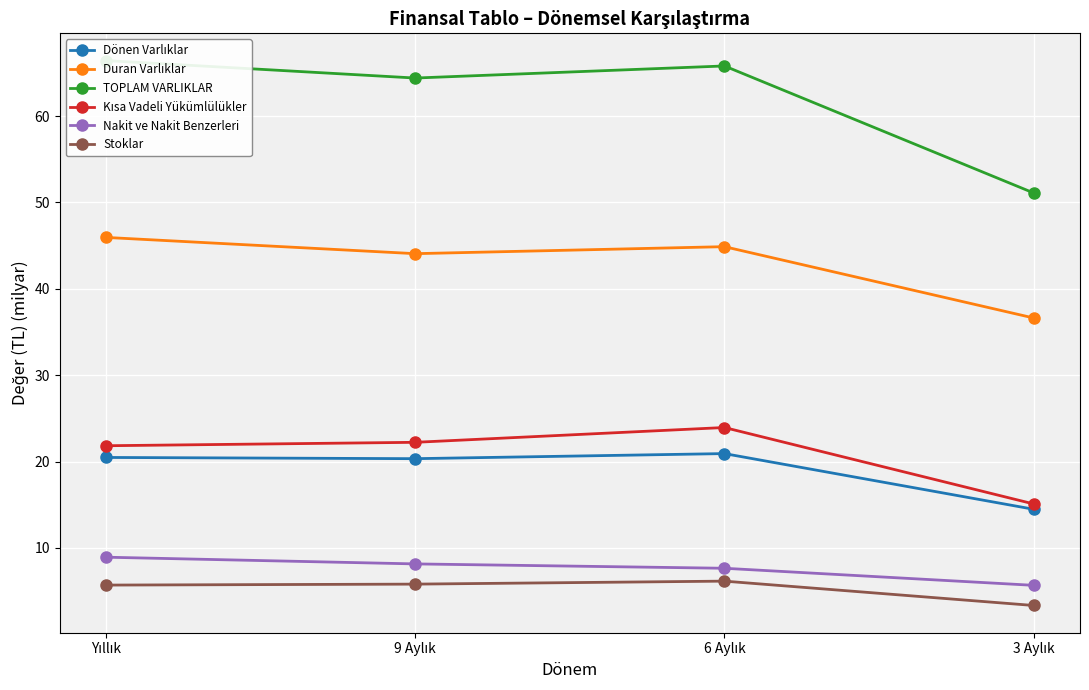

The Stoklar series shows 0.9 at 3 Aylık. True or false?

False